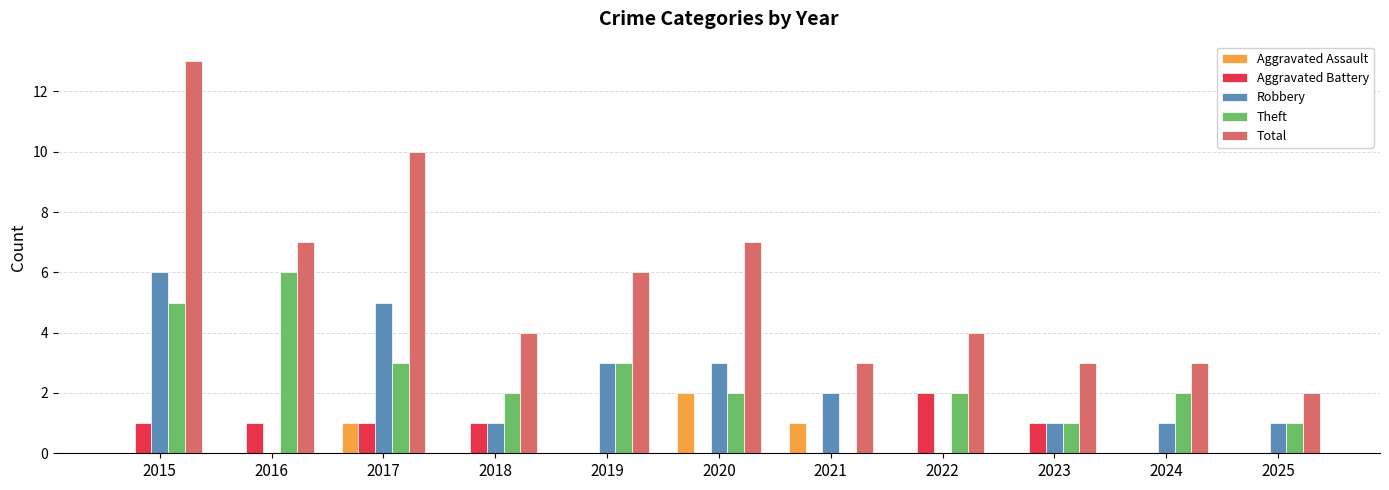

What is the sum of all Total values?

62